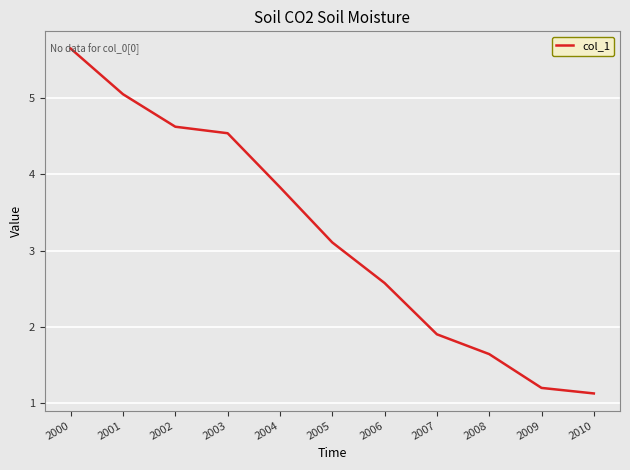

What is the sum of the values at 2007 and 2003?

6.4